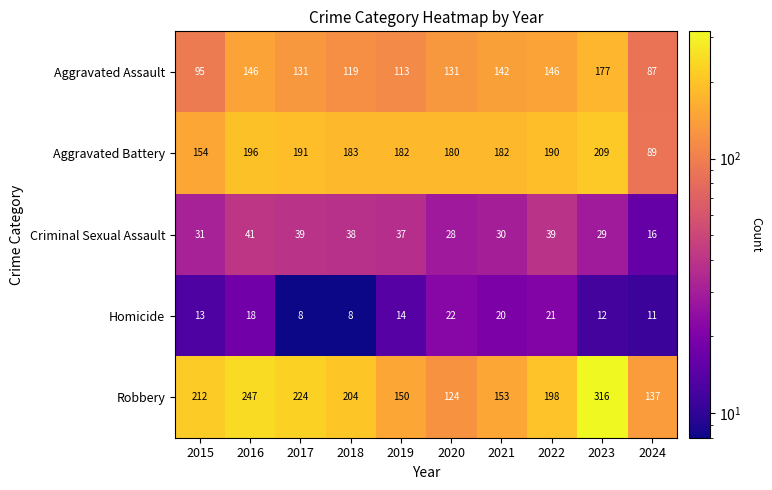

What is the sum of all Criminal Sexual Assault values?

328